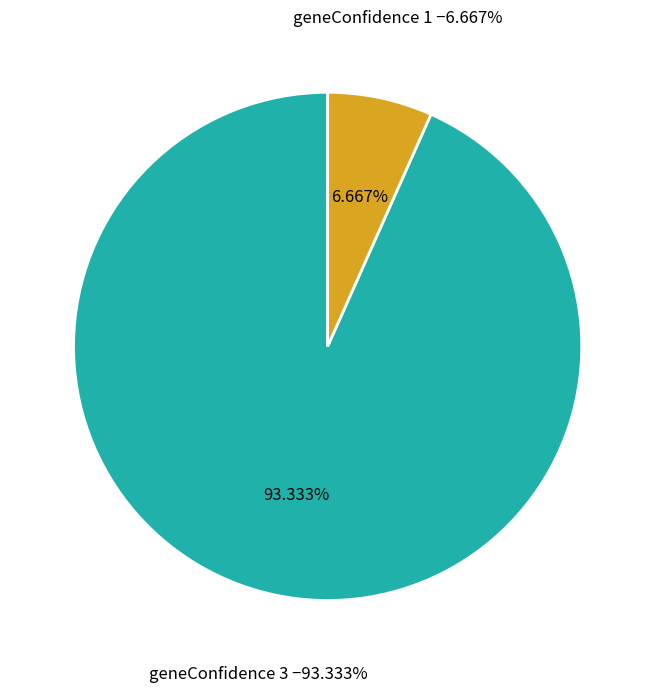

Which category accounts for the majority?

geneConfidence 3